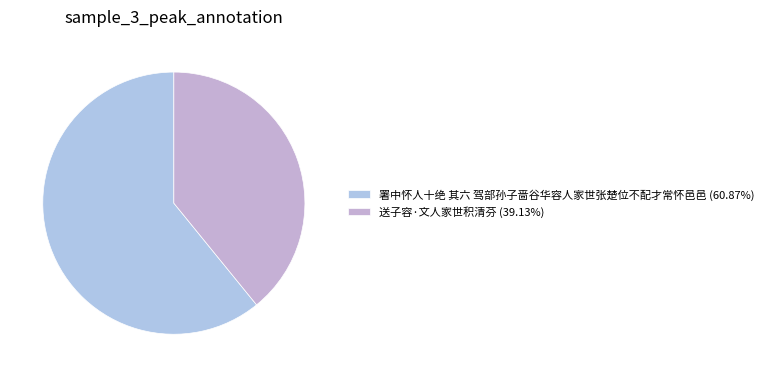

Which slice represents more than half of the pie?

署中怀人十绝 其六 驾部孙子啬谷华容人家世张楚位不配才常怀邑邑